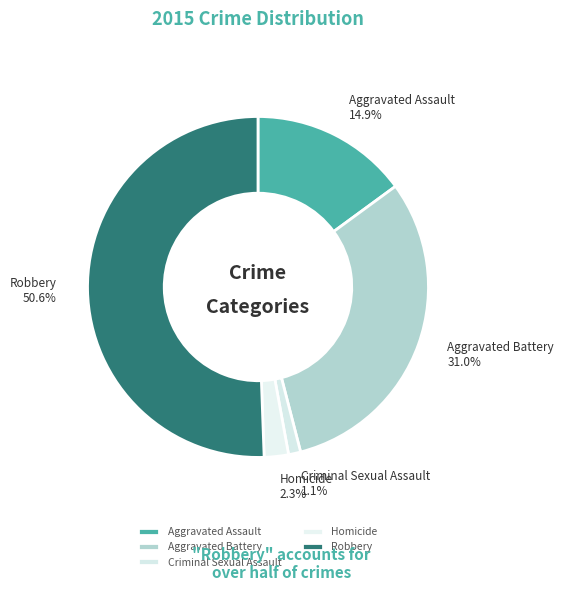

Does Criminal Sexual Assault represent more than half of the total?

No